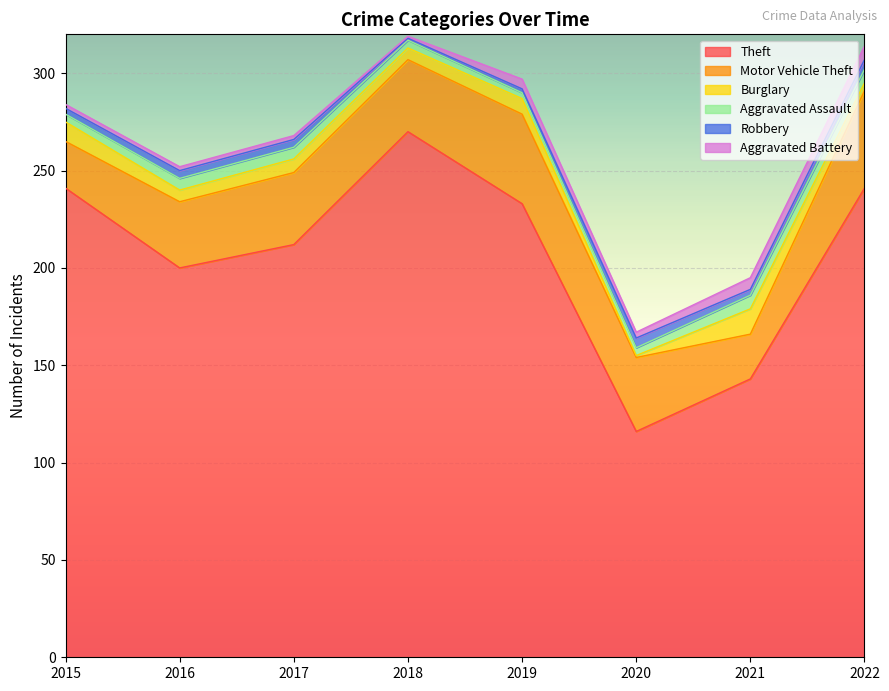

Reading left to right, extract all data points from this chart.

Theft: 241	200	212	270	233	116	143	241
Motor Vehicle Theft: 24	34	37	37	46	38	23	50
Burglary: 10	6	7	6	8	1	13	4
Aggravated Assault: 4	6	6	4	3	4	7	7
Robbery: 3	4	4	1	2	5	3	5
Aggravated Battery: 2	2	2	1	5	3	6	7